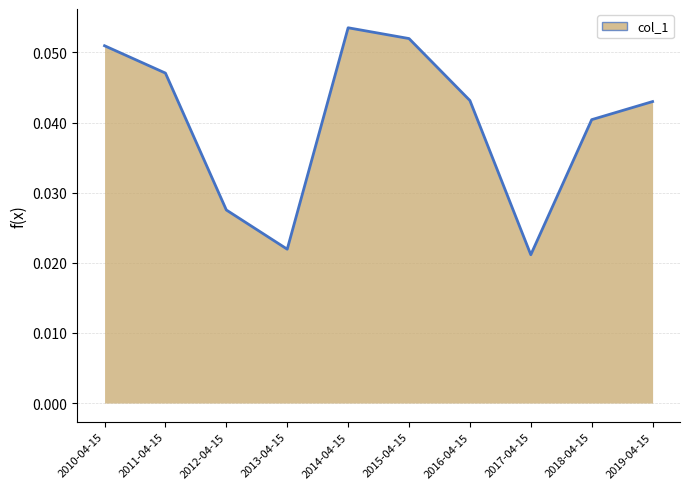

Between 2016-04-15 and 2018-04-15, which is larger?

2016-04-15